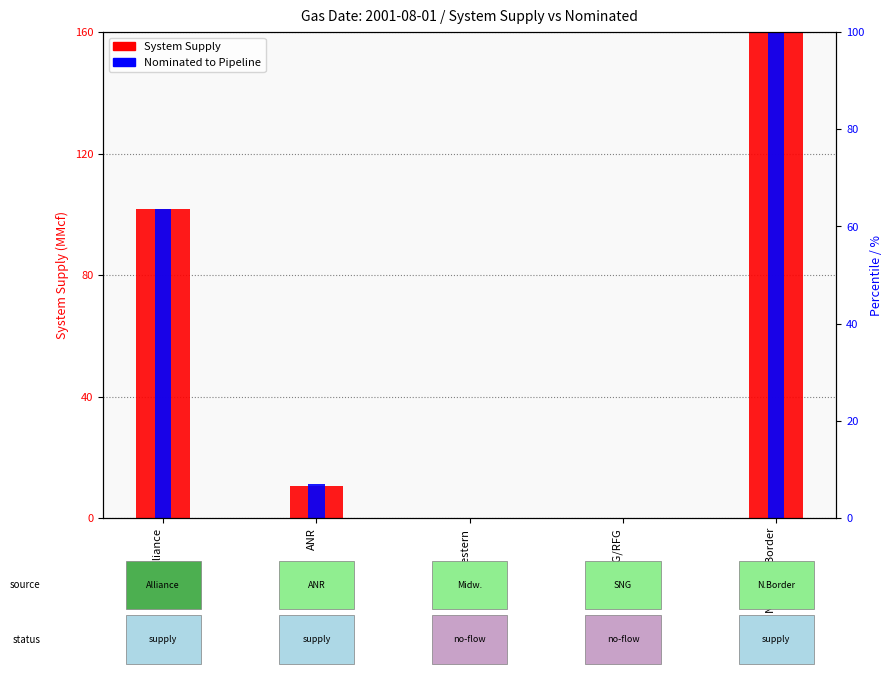

At which category is the sum across all series the highest?

Northern Border